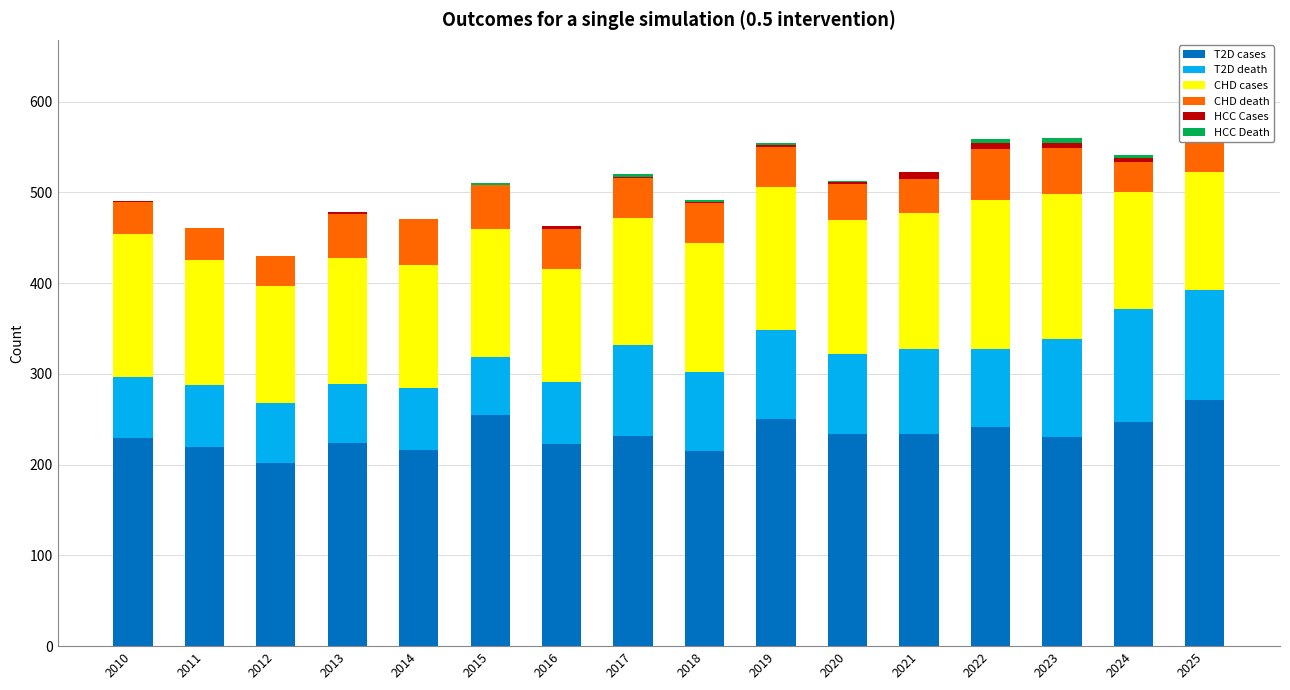

The value of T2D cases at 2016 is 123. True or false?

False